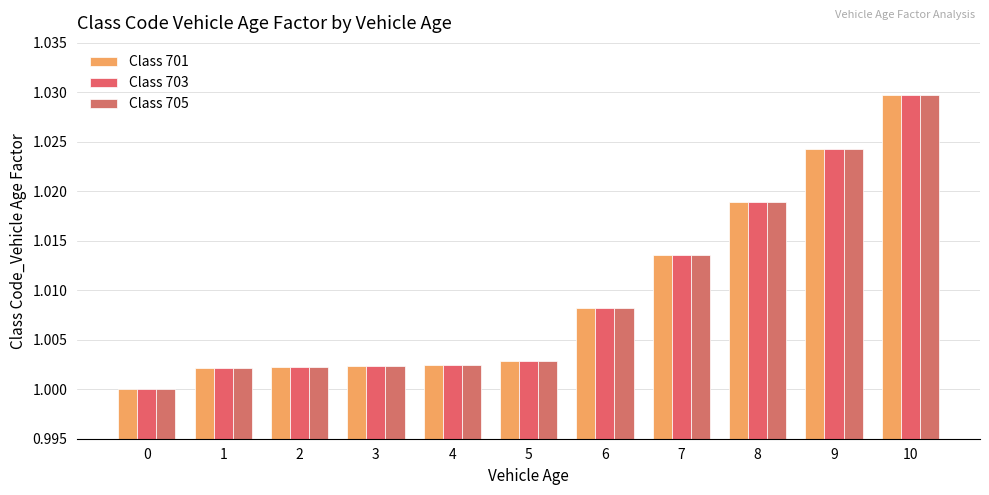

What is the sum of the Class 703 values at 7 and 8?

2.0